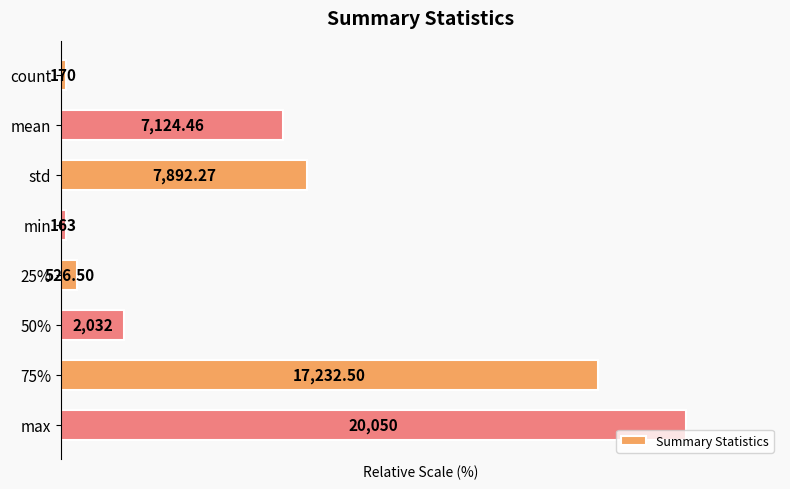

Are the bars horizontal?

Yes